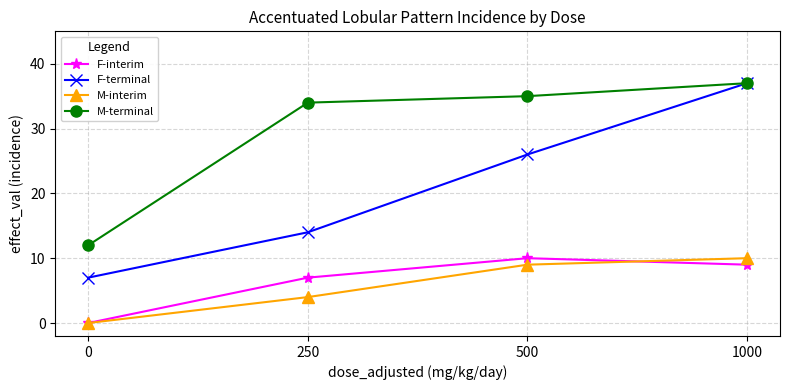

How many distinct data groups are displayed?

4